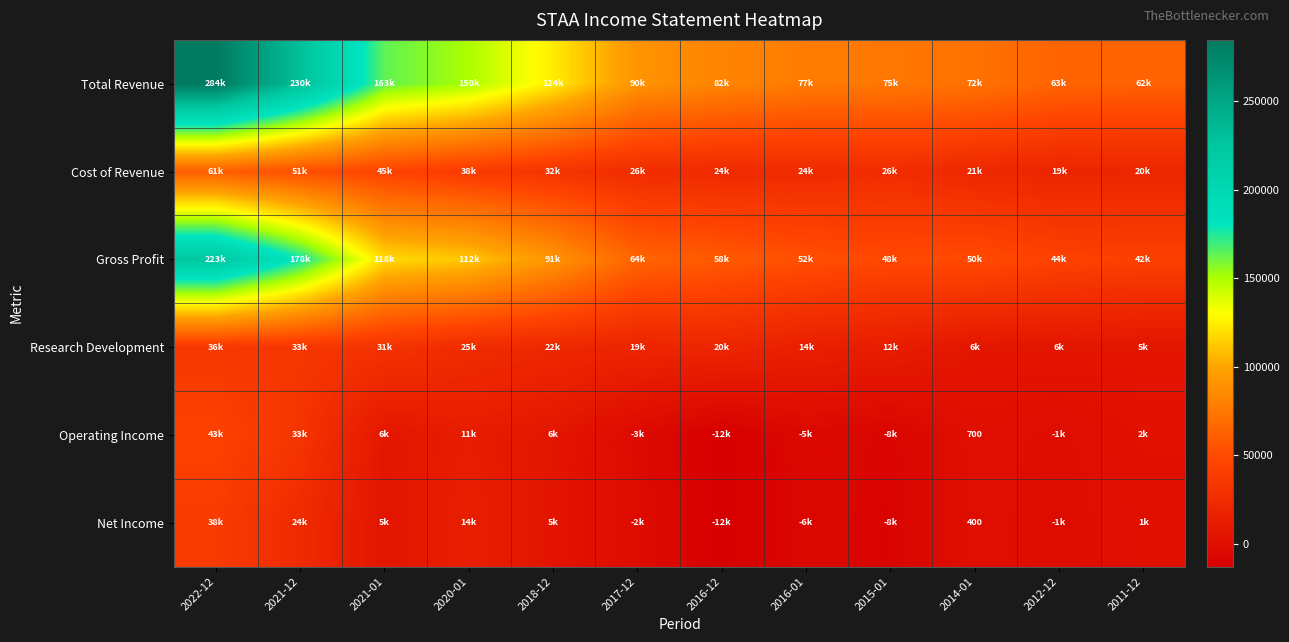

List the series in order of their peak value, lowest first.

Research Development, Net Income, Operating Income, Cost of Revenue, Gross Profit, Total Revenue